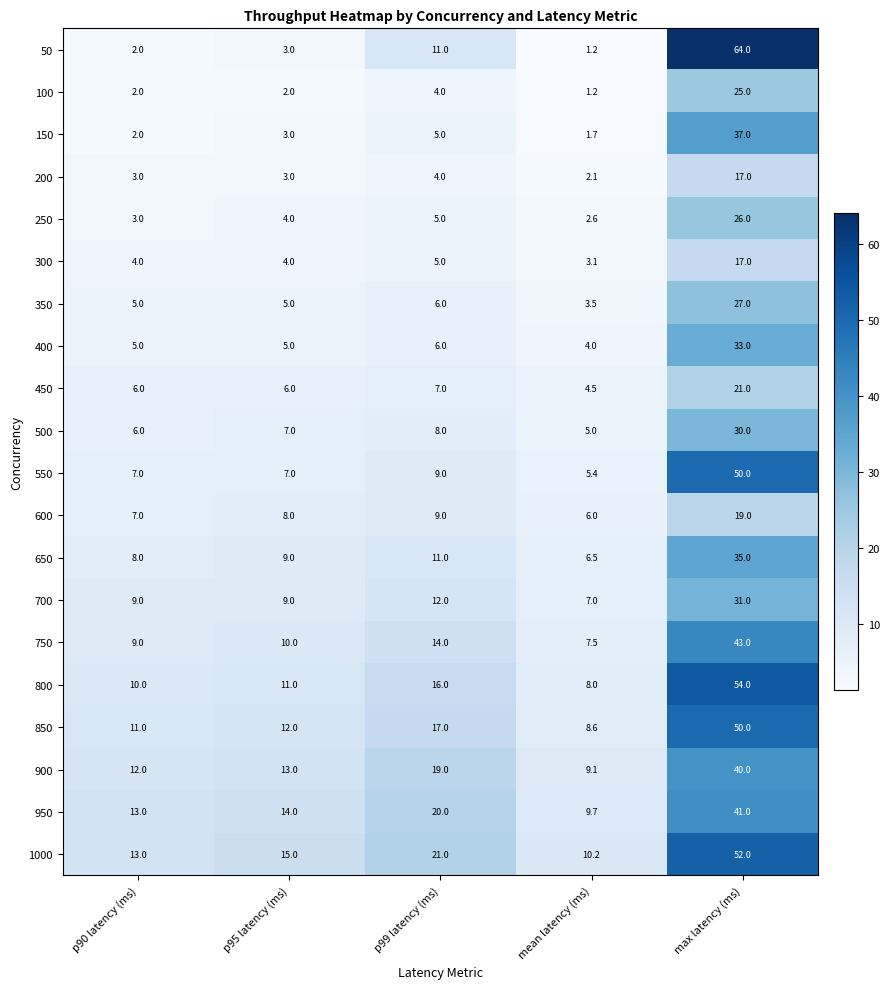

At which category does the chart reach its minimum across all series?

mean latency (ms)